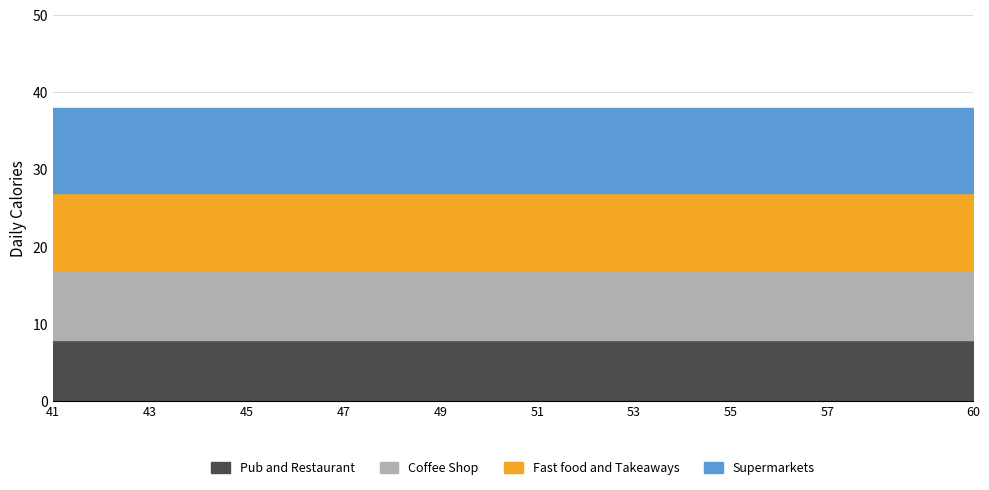

True or false: Pub and Restaurant has more than 2 points higher than both neighbors.

False